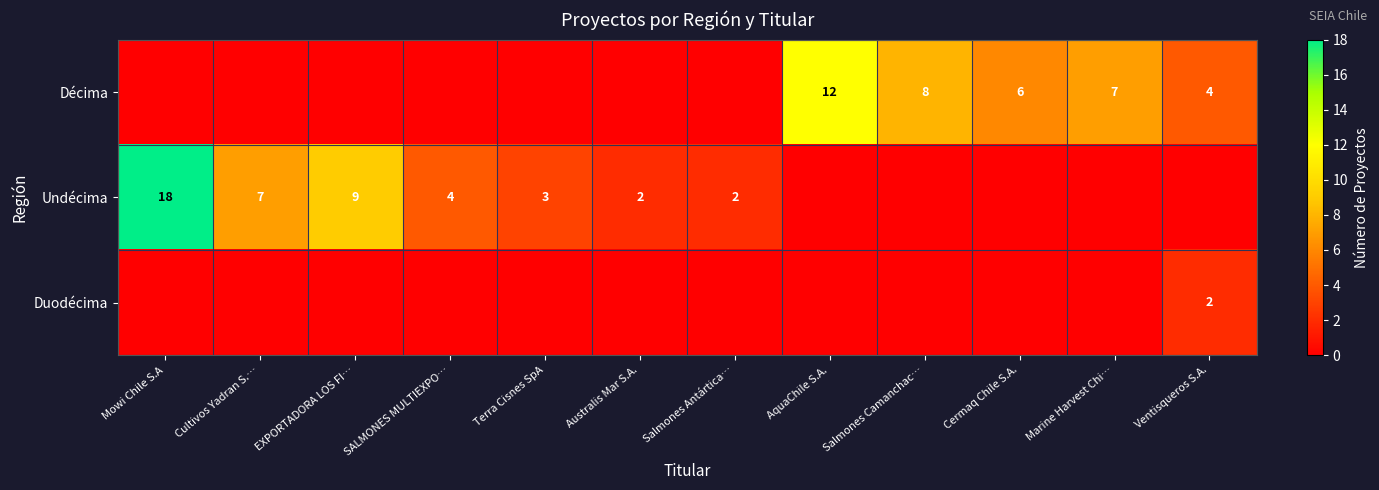

What is the total value across all series at AquaChile S.A.?

12